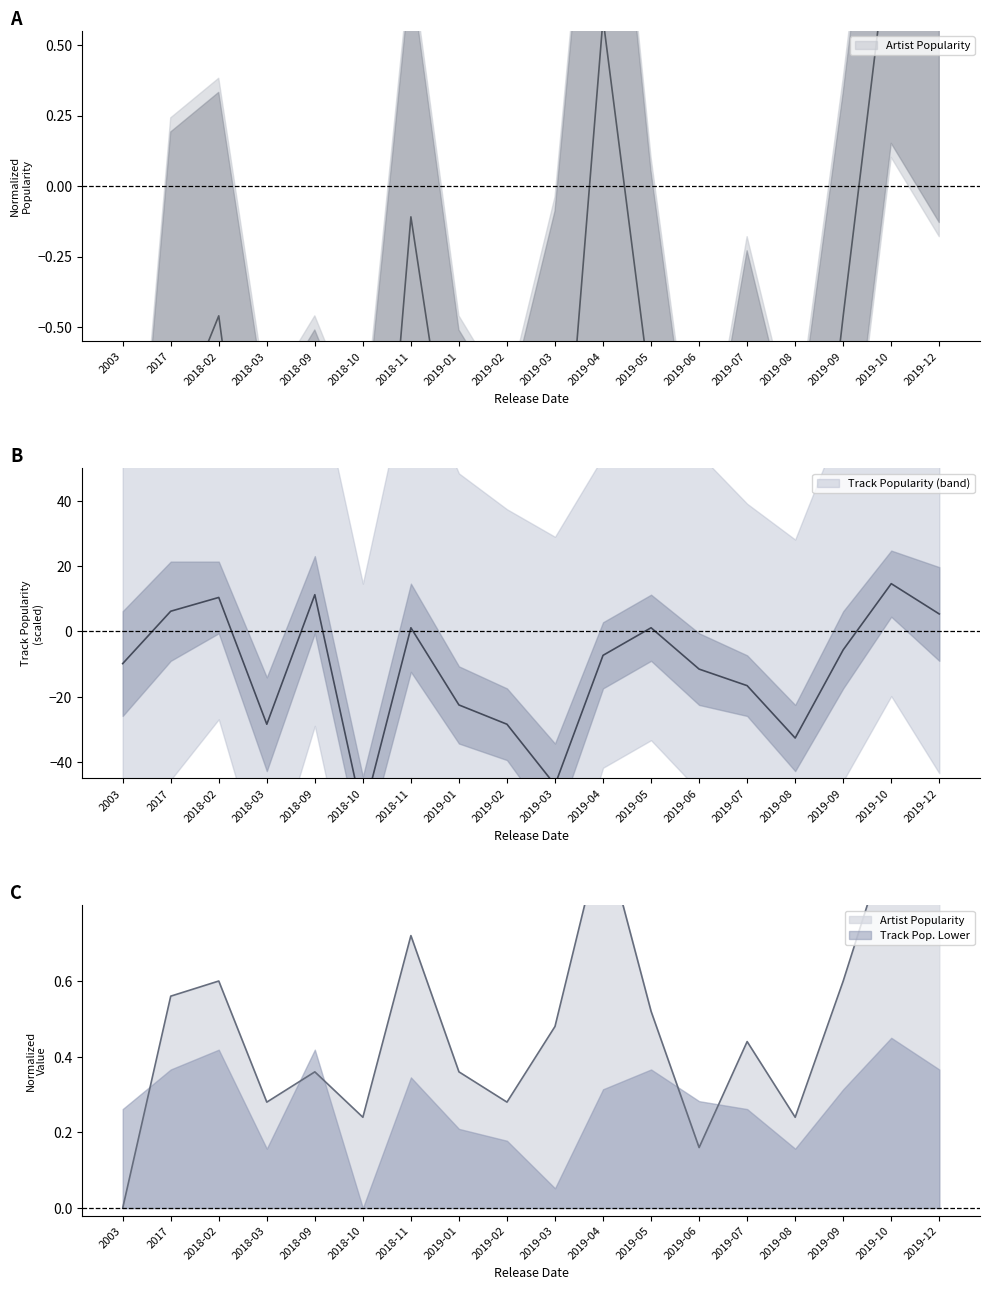

At which category is the sum across all series the highest?

2019-10